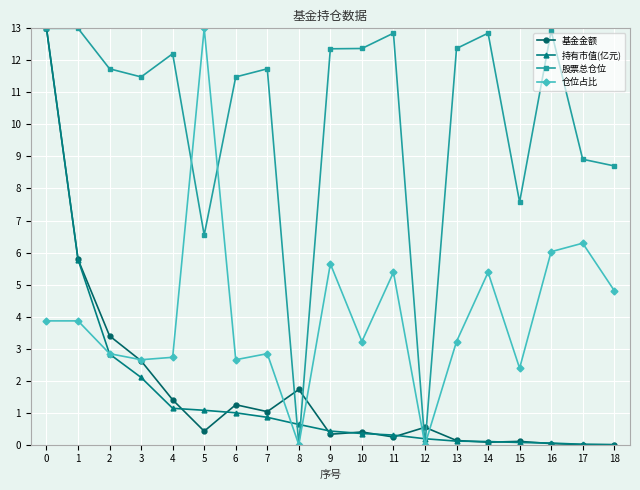

True or false: 基金金额 and 仓位占比 cross at least once.

True